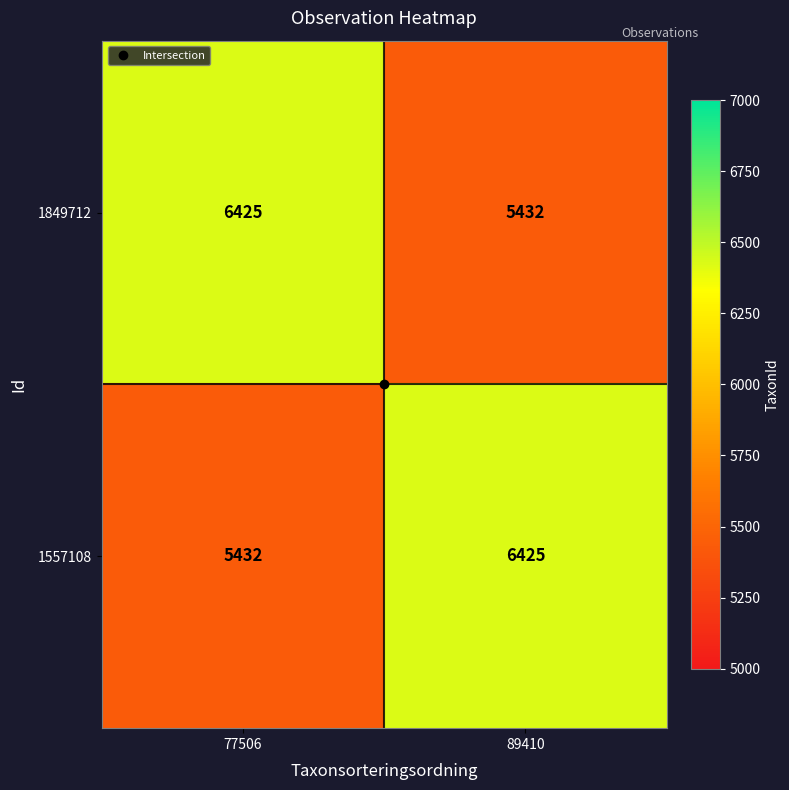

What is the sum of the 1849712 values at 77506 and 89410?

11857